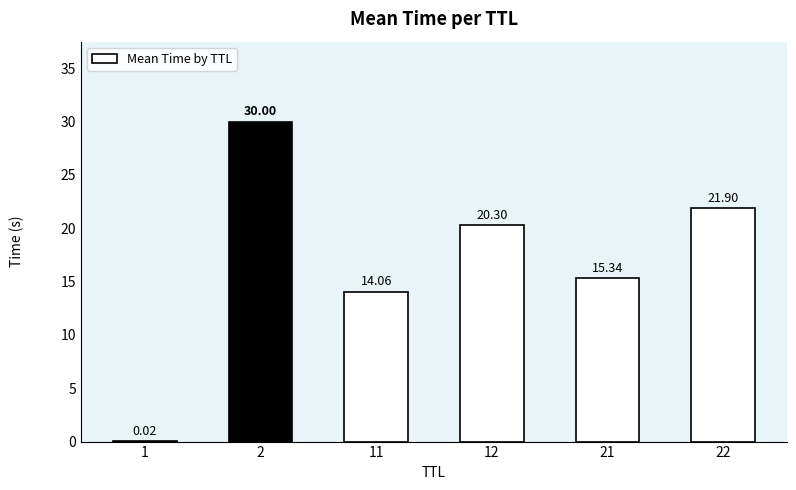

Approximately how many times larger is the value at 12 compared to 22?

0.9